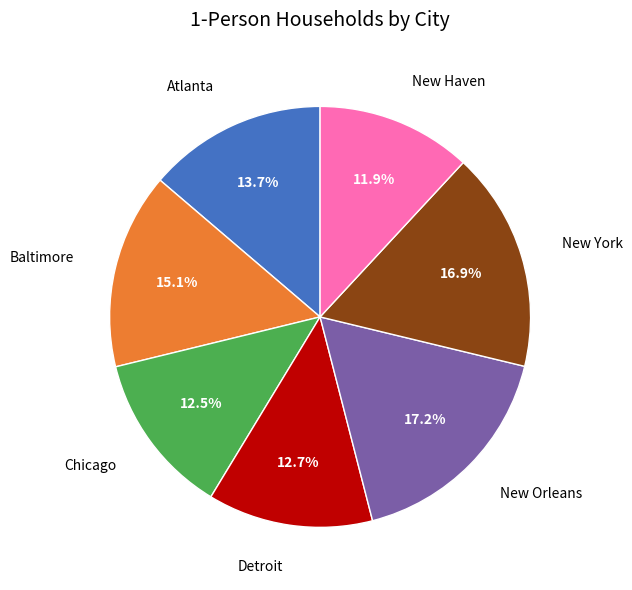

Is there any slice that represents more than half of the pie?

No